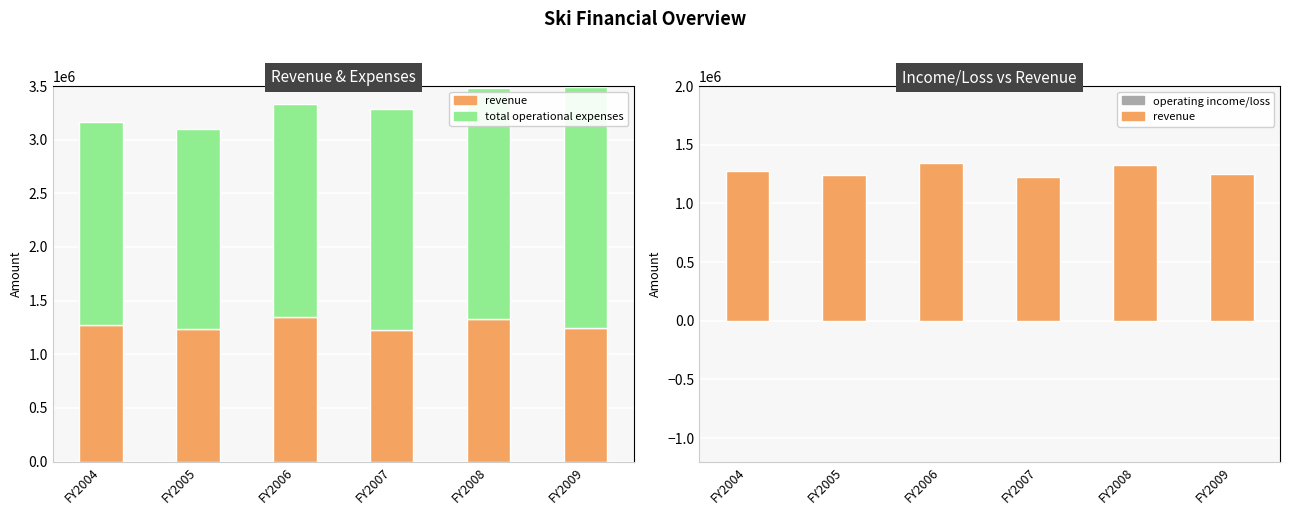

What is the difference between the total operational expenses values at FY2009 and FY2008?

91005